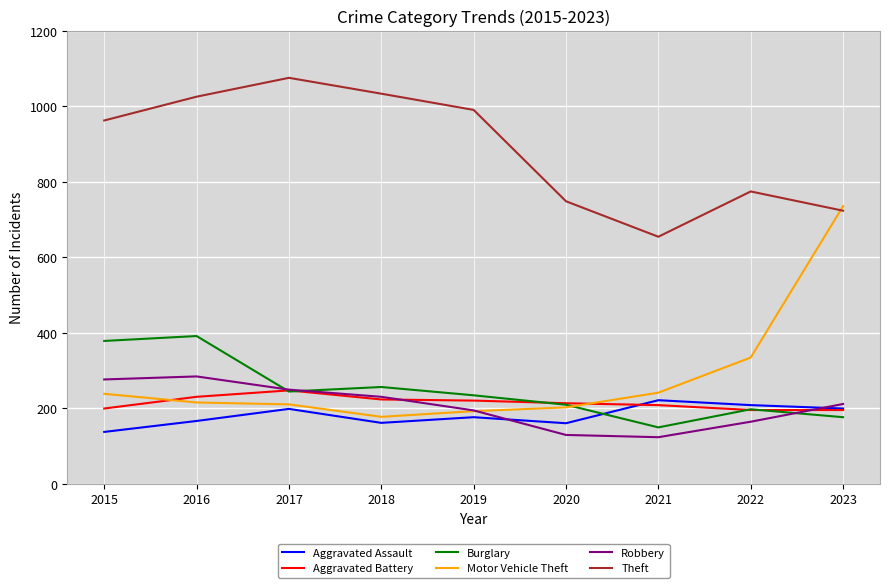

How many distinct data groups are displayed?

6